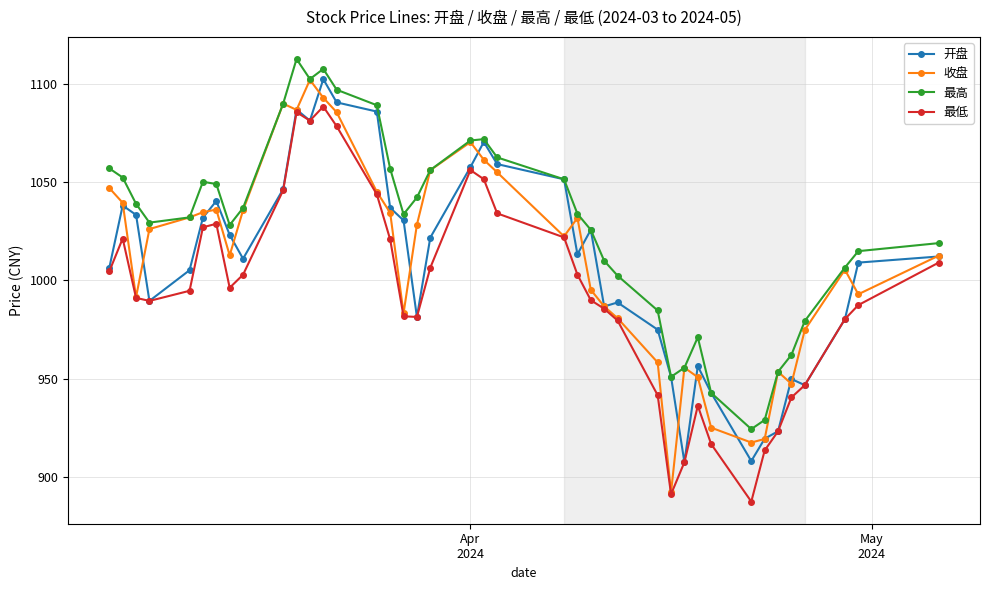

What is the value of the 收盘 point at the 7th from the left?

1036.1